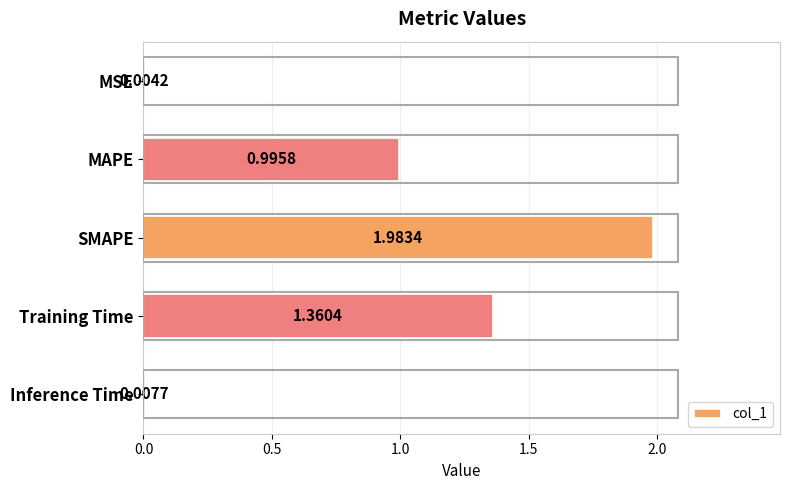

What is the sum of all values?

4.4